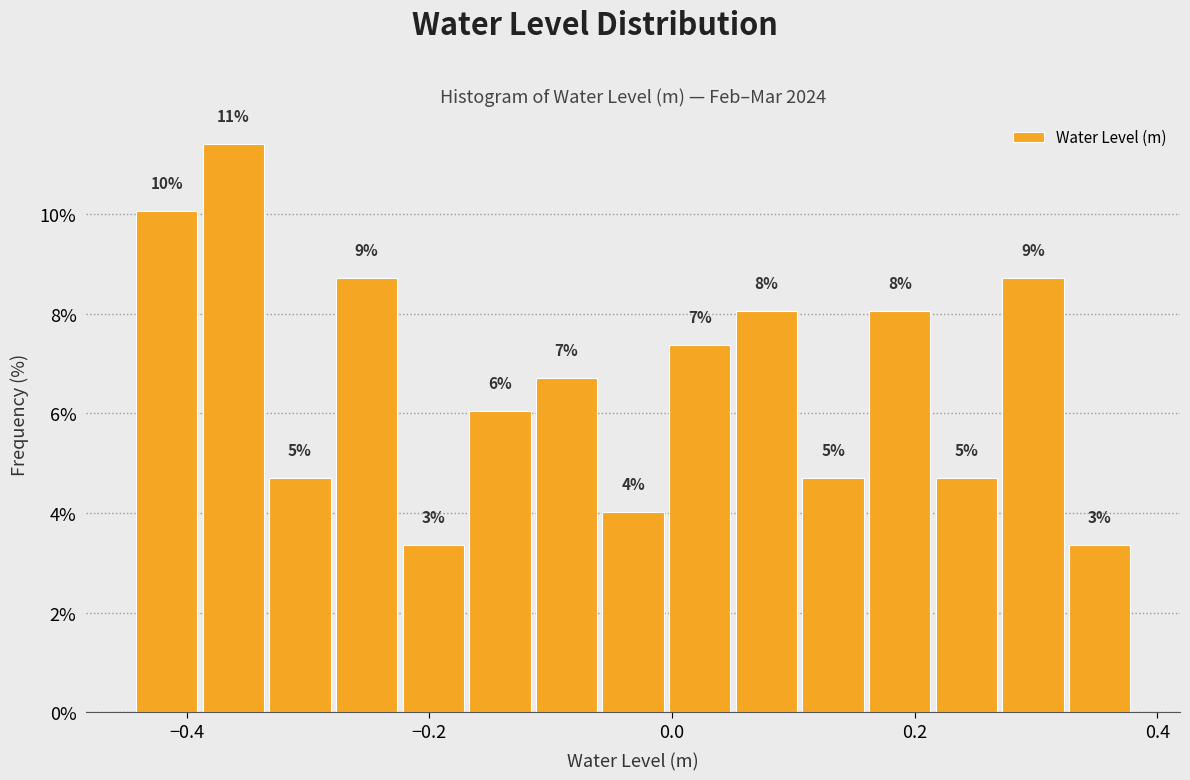

Around what value on the x-axis is the tallest bar? Give the approximate position of its centre, as read against the axis.

-0.36